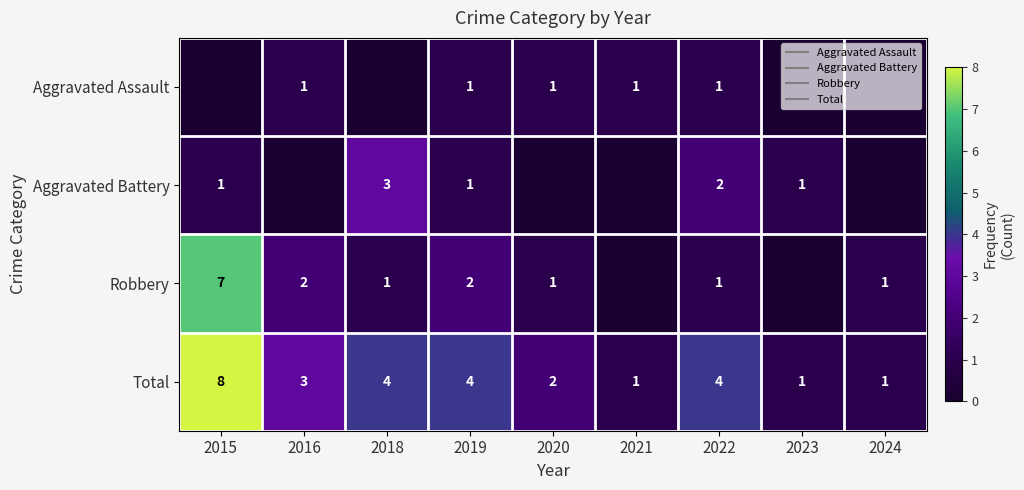

At 2020, list the series in order from smallest to largest.

Aggravated Battery, Aggravated Assault, Robbery, Total